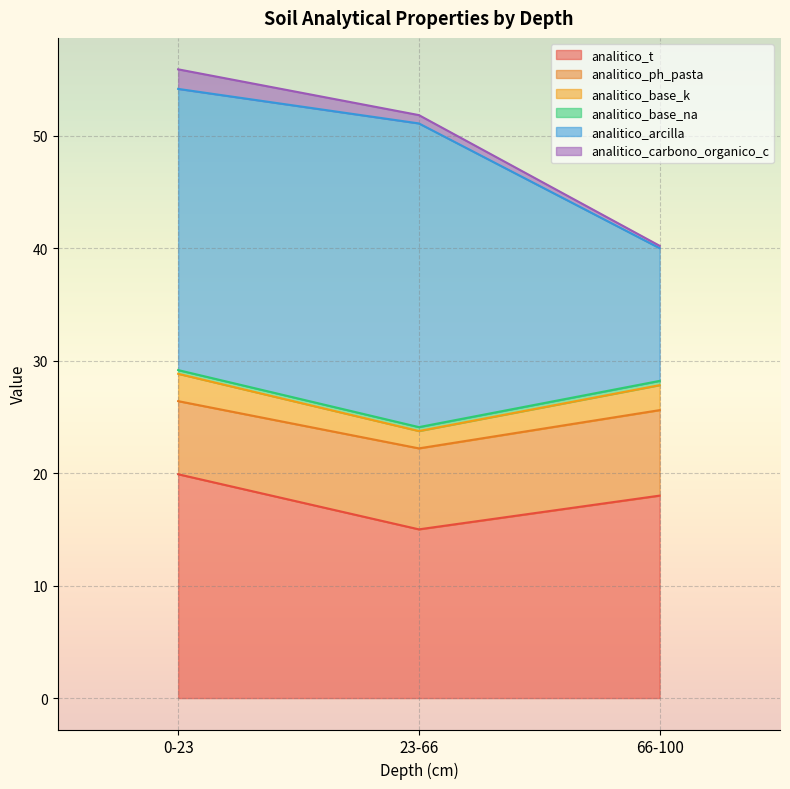

What is the spread (max minus min) of values at 23-66?

36.8